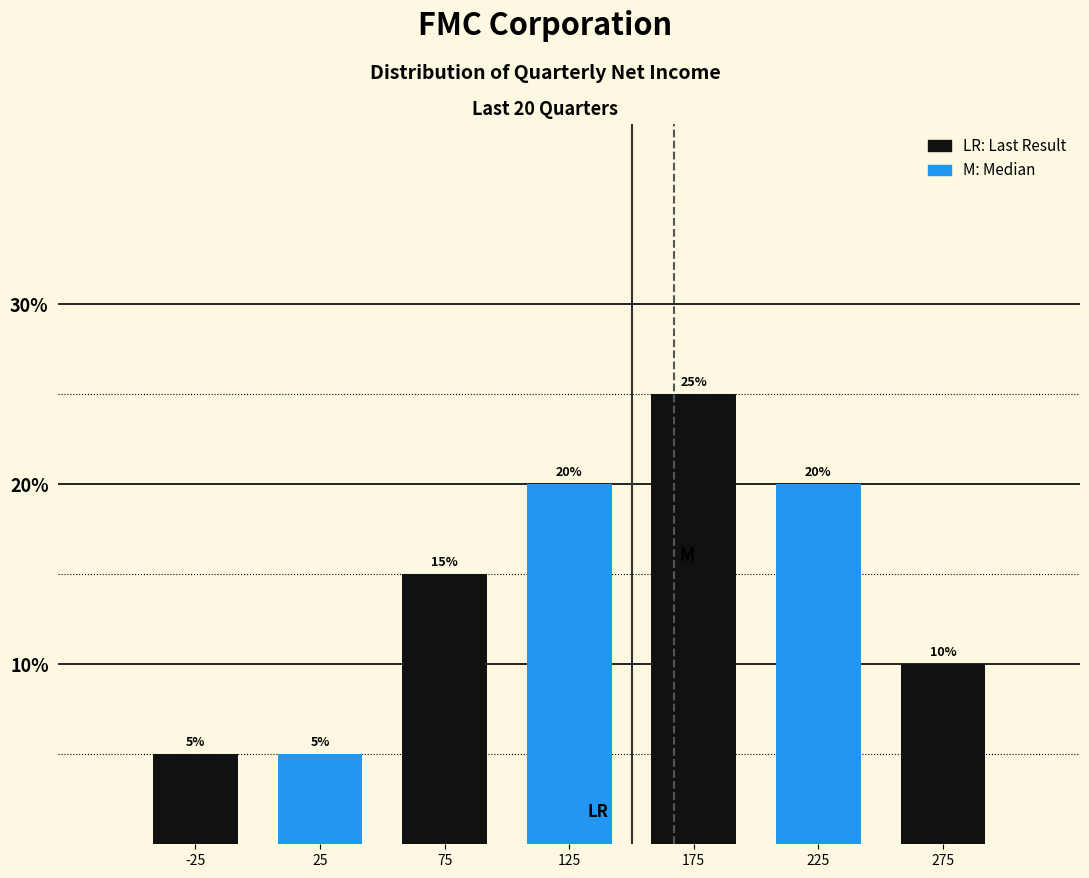

Over which range of the x-axis is the bar tallest?

150 to 200